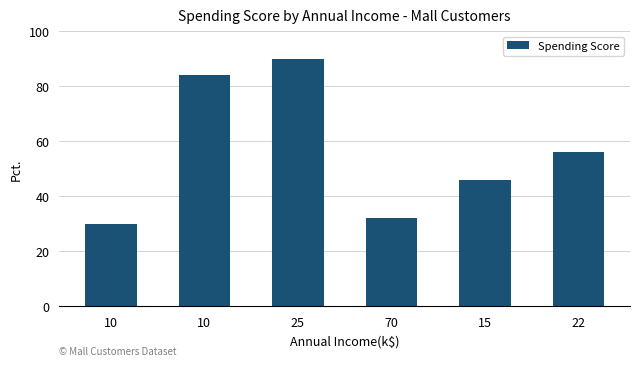

Rank the categories by value from lowest to highest.

10, 70, 15, 22, 10, 25